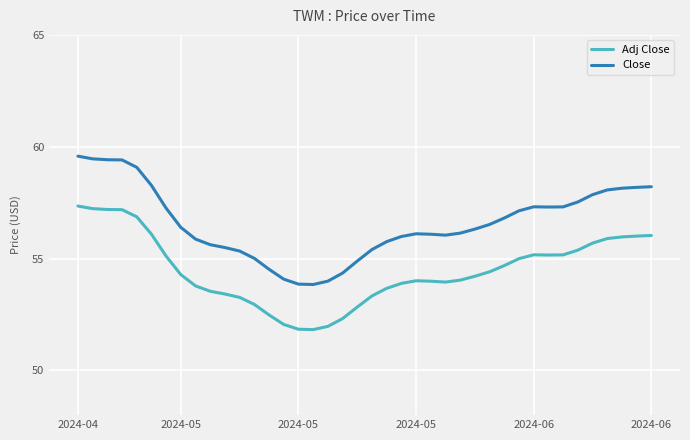

Rank the series by their maximum value, from highest to lowest.

Close, Adj Close